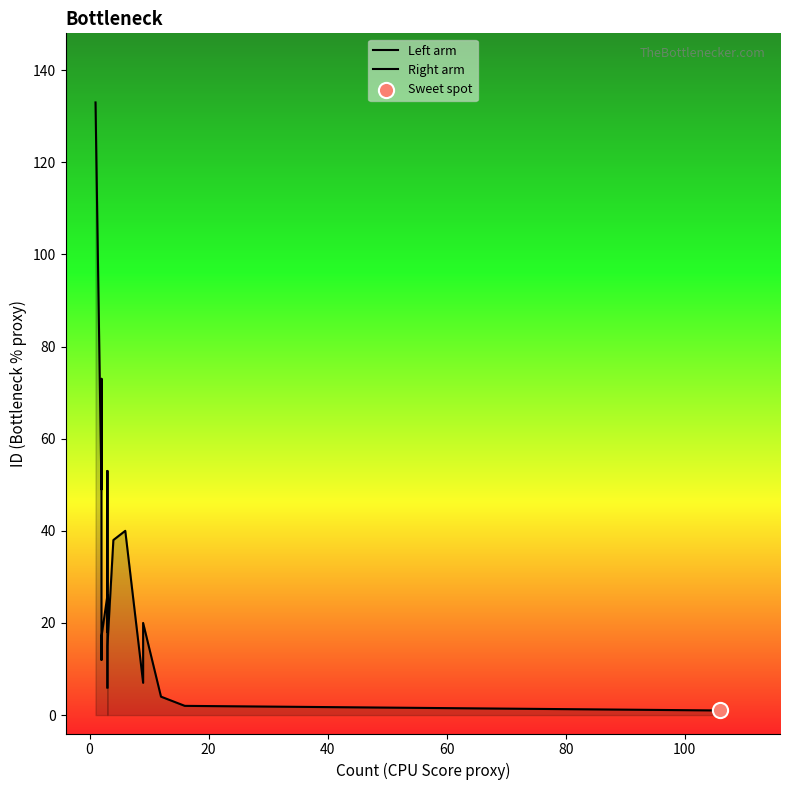

Which series reaches the minimum Y coordinate?

Right arm